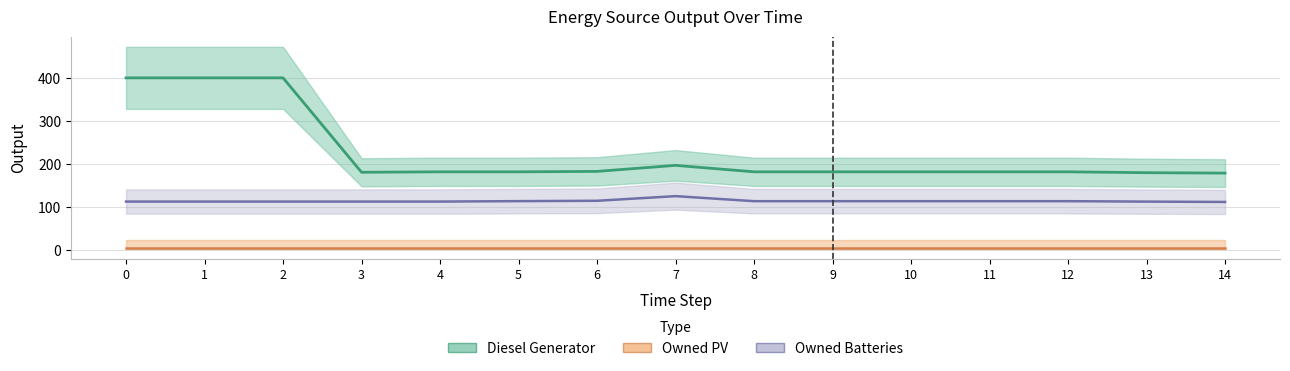

True or false: Owned Batteries has more than 1 interior local peaks.

False